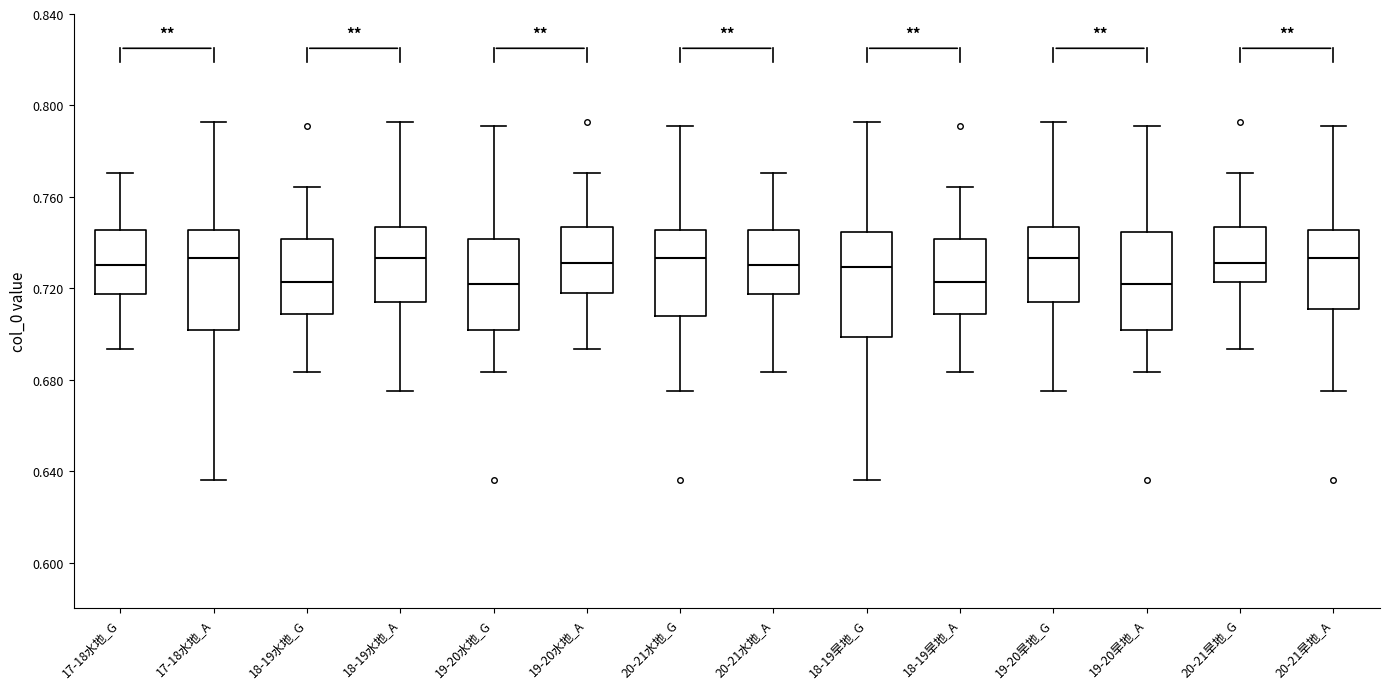

Reading left to right, read every box against the y-axis: the position of its median line, the range the box covers, and the ends of its whiskers. The values are not printed on the chart, so give them approximately, as read against the axis.

17-18水地_G: median 0.730, box 0.720 to 0.745, whiskers 0.695 to 0.770
17-18水地_A: median 0.735, box 0.700 to 0.745, whiskers 0.635 to 0.795
18-19水地_G: median 0.725, box 0.710 to 0.740, whiskers 0.685 to 0.765
18-19水地_A: median 0.735, box 0.715 to 0.745, whiskers 0.675 to 0.795
19-20水地_G: median 0.720, box 0.700 to 0.740, whiskers 0.685 to 0.790
19-20水地_A: median 0.730, box 0.720 to 0.745, whiskers 0.695 to 0.770
20-21水地_G: median 0.735, box 0.710 to 0.745, whiskers 0.675 to 0.790
20-21水地_A: median 0.730, box 0.720 to 0.745, whiskers 0.685 to 0.770
18-19旱地_G: median 0.730, box 0.700 to 0.745, whiskers 0.635 to 0.795
18-19旱地_A: median 0.725, box 0.710 to 0.740, whiskers 0.685 to 0.765
19-20旱地_G: median 0.735, box 0.715 to 0.745, whiskers 0.675 to 0.795
19-20旱地_A: median 0.720, box 0.700 to 0.745, whiskers 0.685 to 0.790
20-21旱地_G: median 0.730, box 0.725 to 0.745, whiskers 0.695 to 0.770
20-21旱地_A: median 0.735, box 0.710 to 0.745, whiskers 0.675 to 0.790